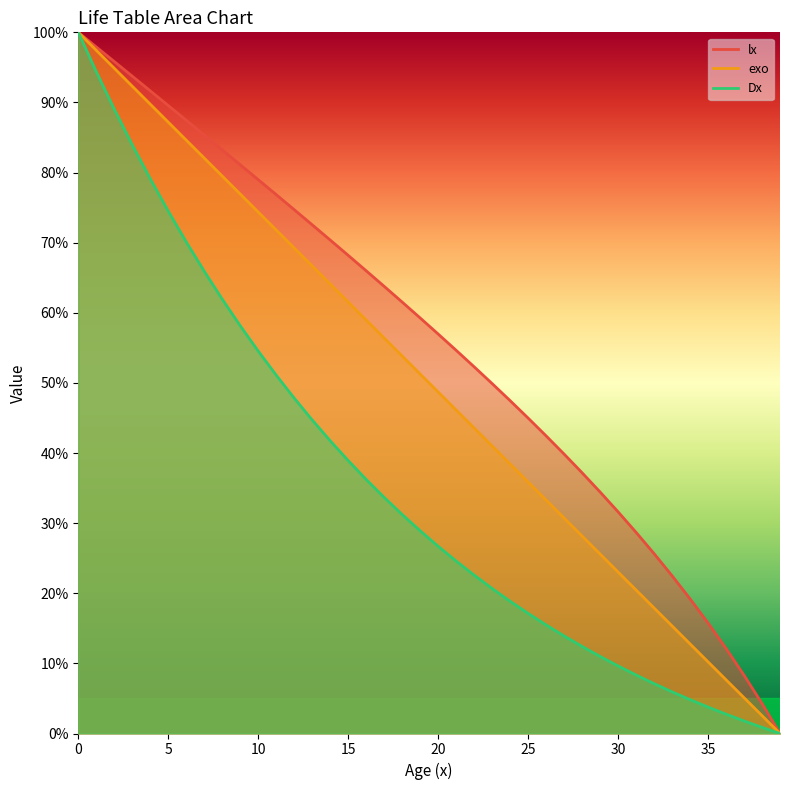

True or false: lx and Dx intersect in this chart.

False